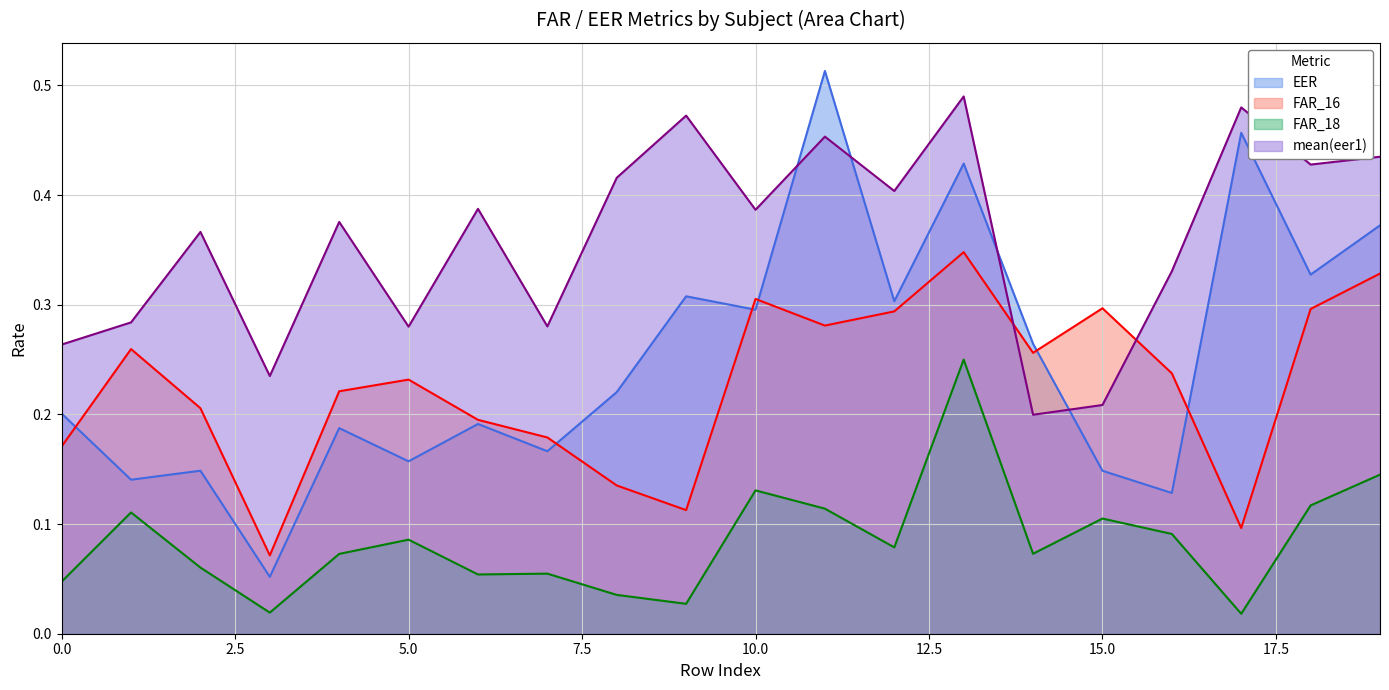

What is the maximum value for mean(eer1)?

0.5